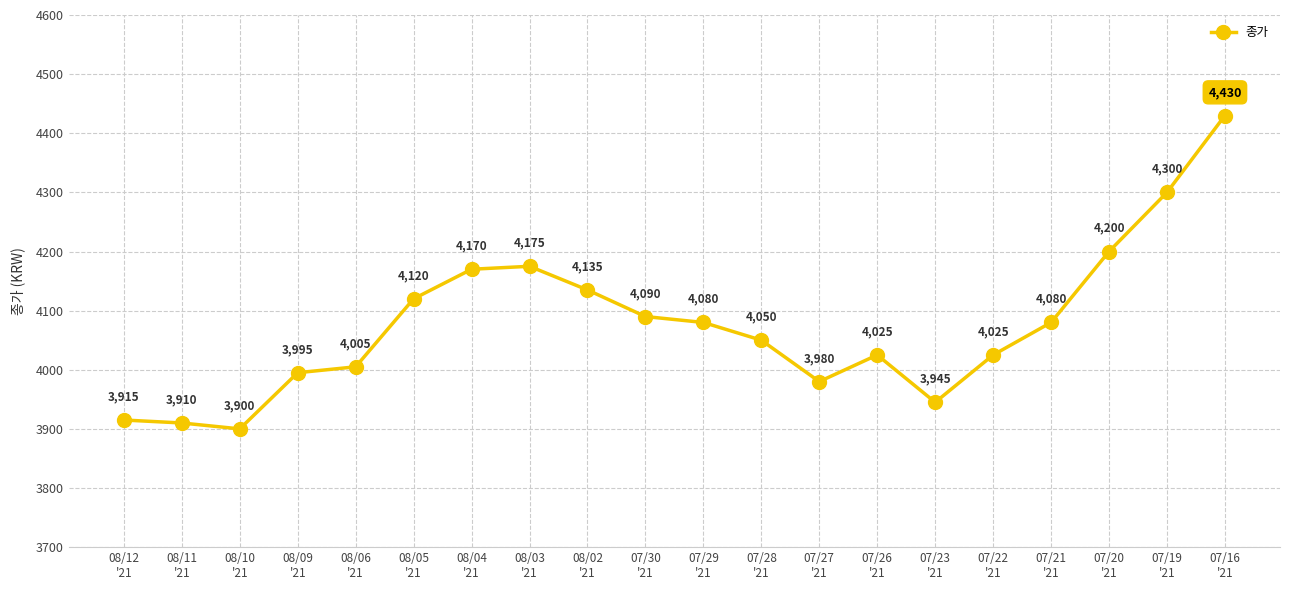

How many lines are shown in the chart?

1